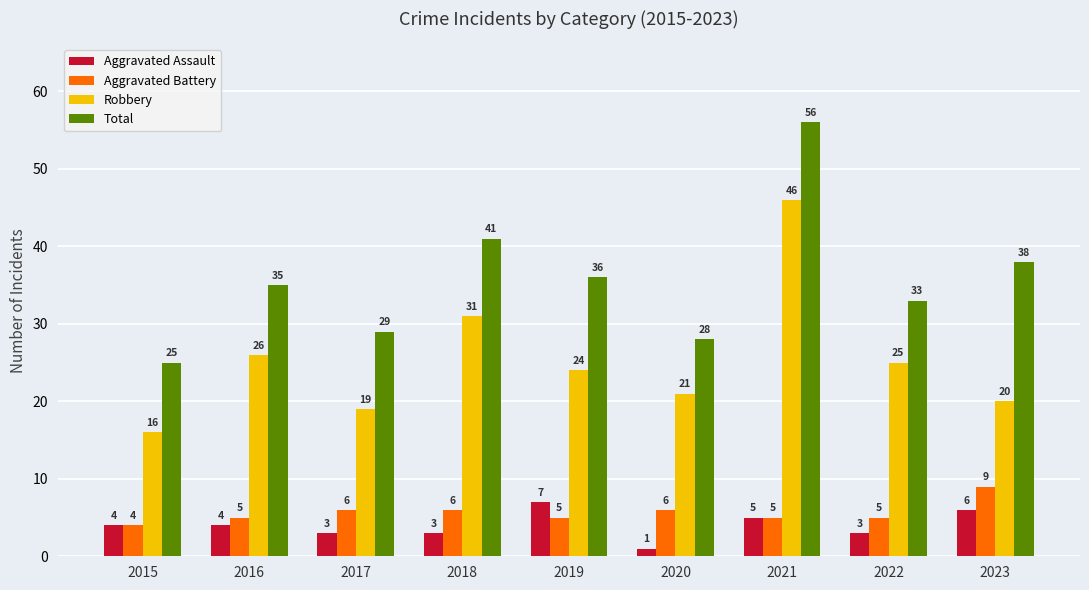

Which category has the lowest value across all series?

2020